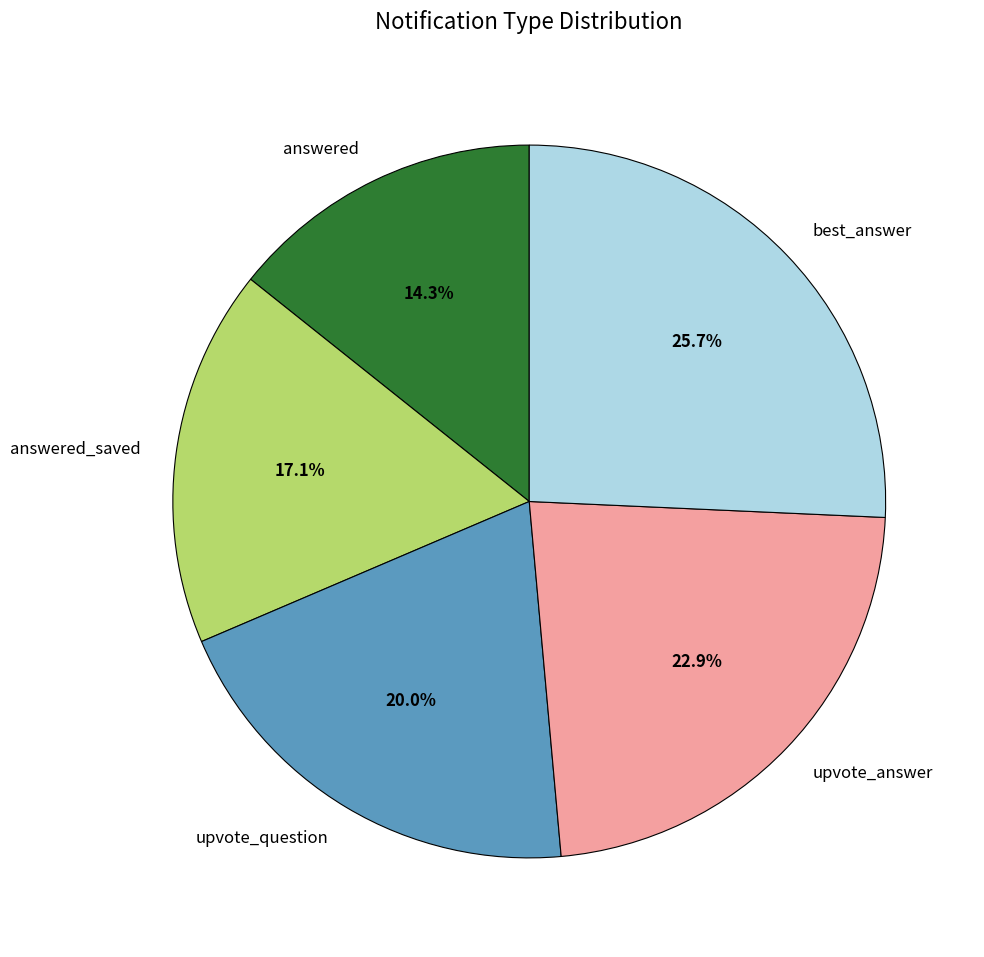

Which slice is the smallest?

answered